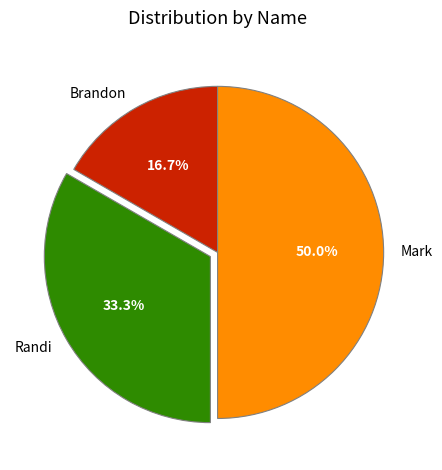

What is the total percentage of Brandon and Randi?

50.0%